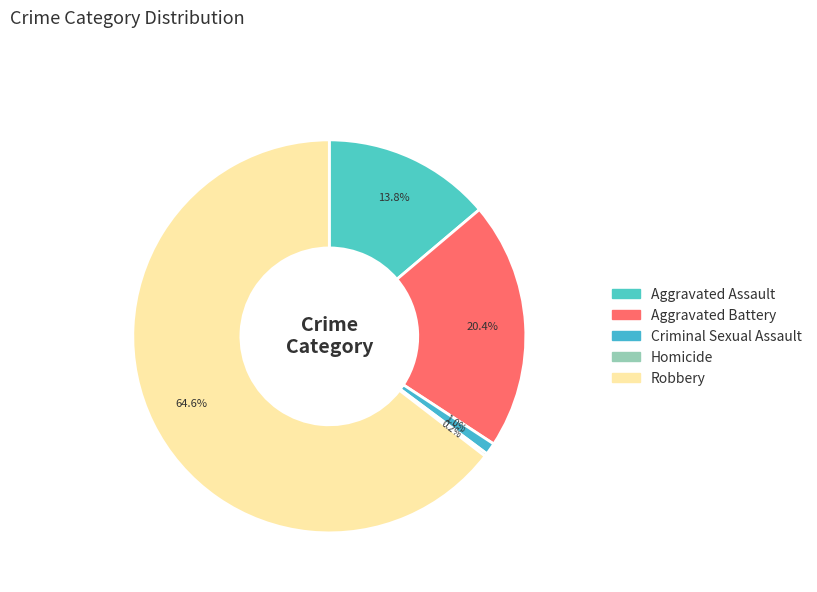

Does Aggravated Battery account for over 50% of the chart?

No